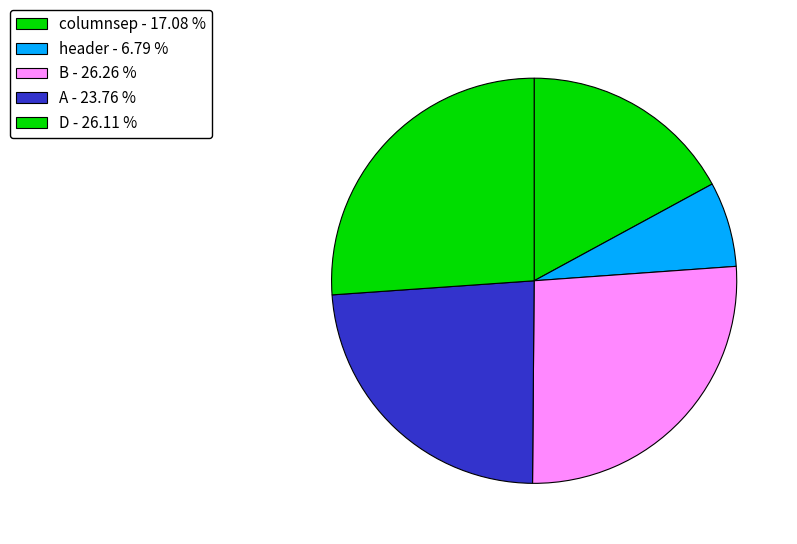

Do header and D together represent more than half of the pie?

No